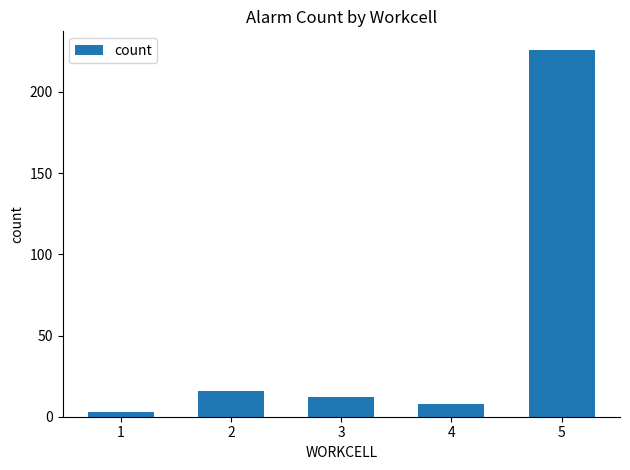

How many bars are there in total?

5